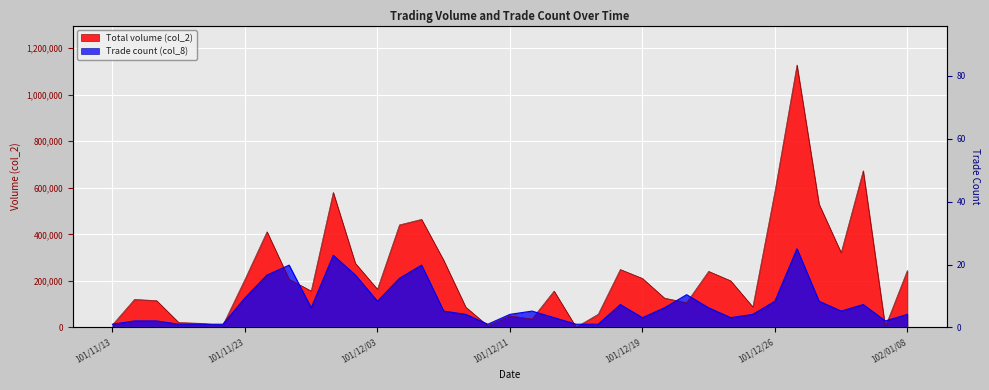

True or false: Trade count (col_8) has more than 1 points higher than both neighbors.

True